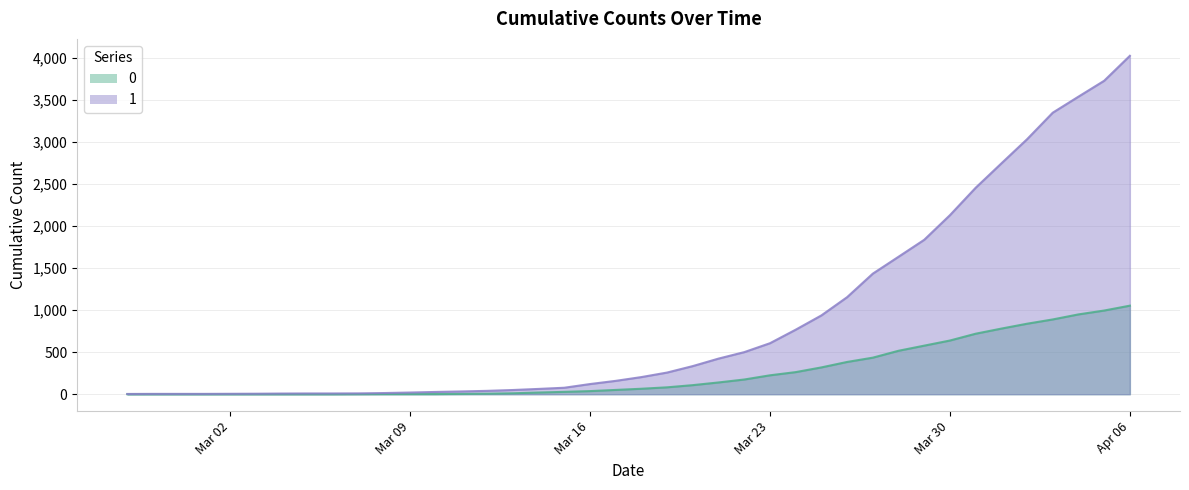

At which category is the sum across all series the highest?

Apr 06